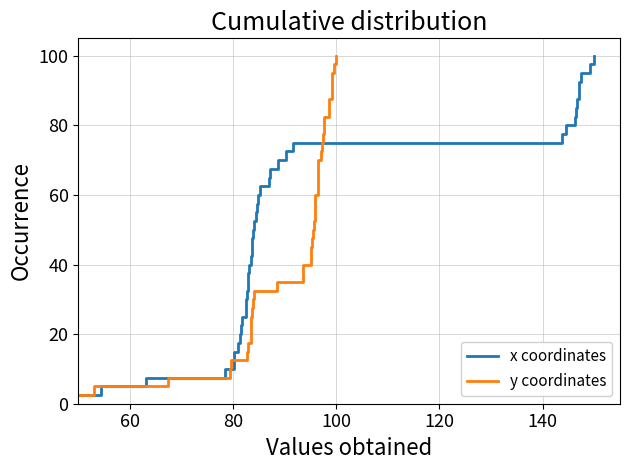

What is the minimum value for x coordinates?

2.5